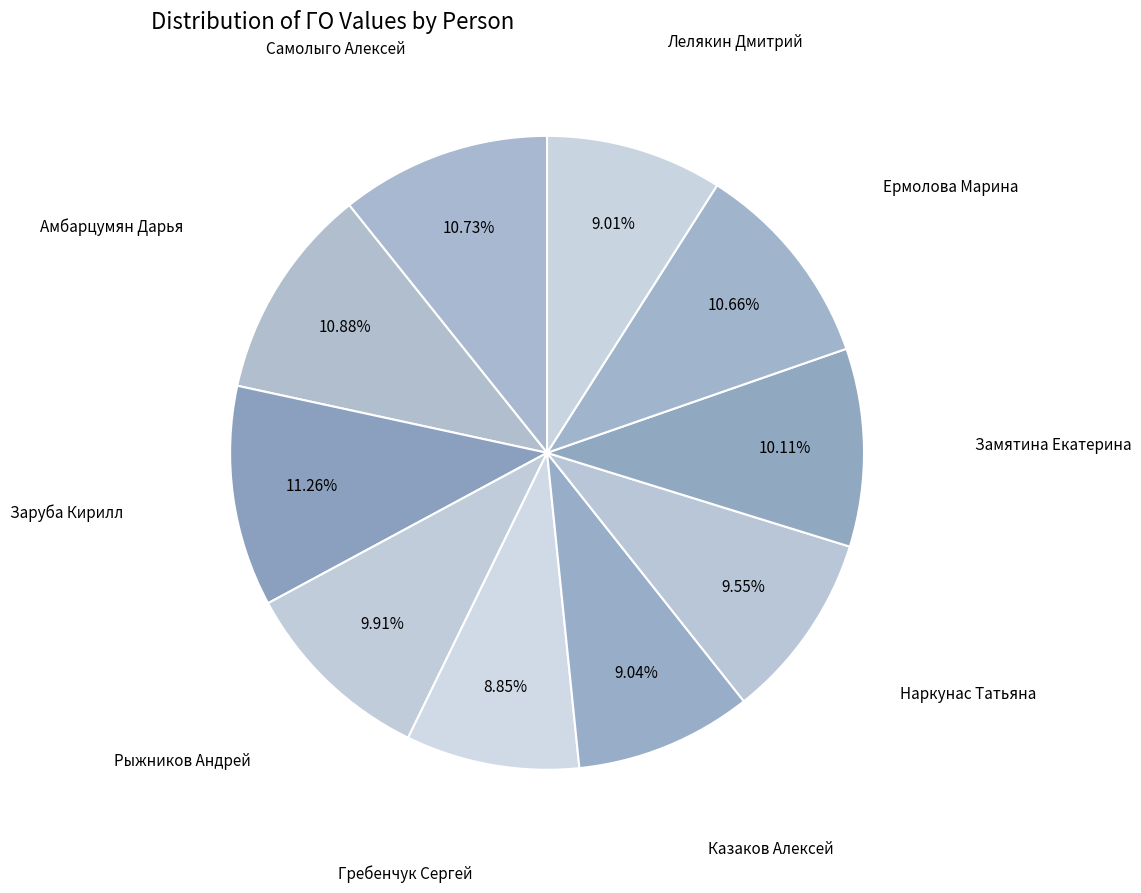

Which category has the smallest portion of the pie?

Гребенчук Сергей